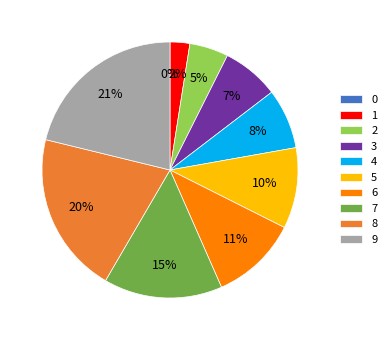

What is the largest slice in the pie chart?

9